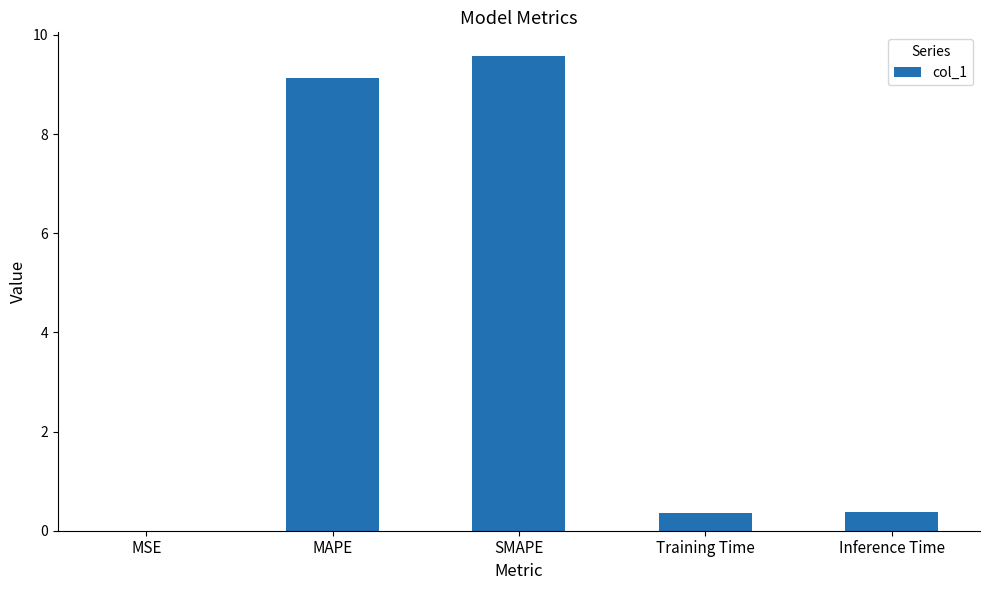

The chart shows a value of 15.3 at MAPE. True or false?

False